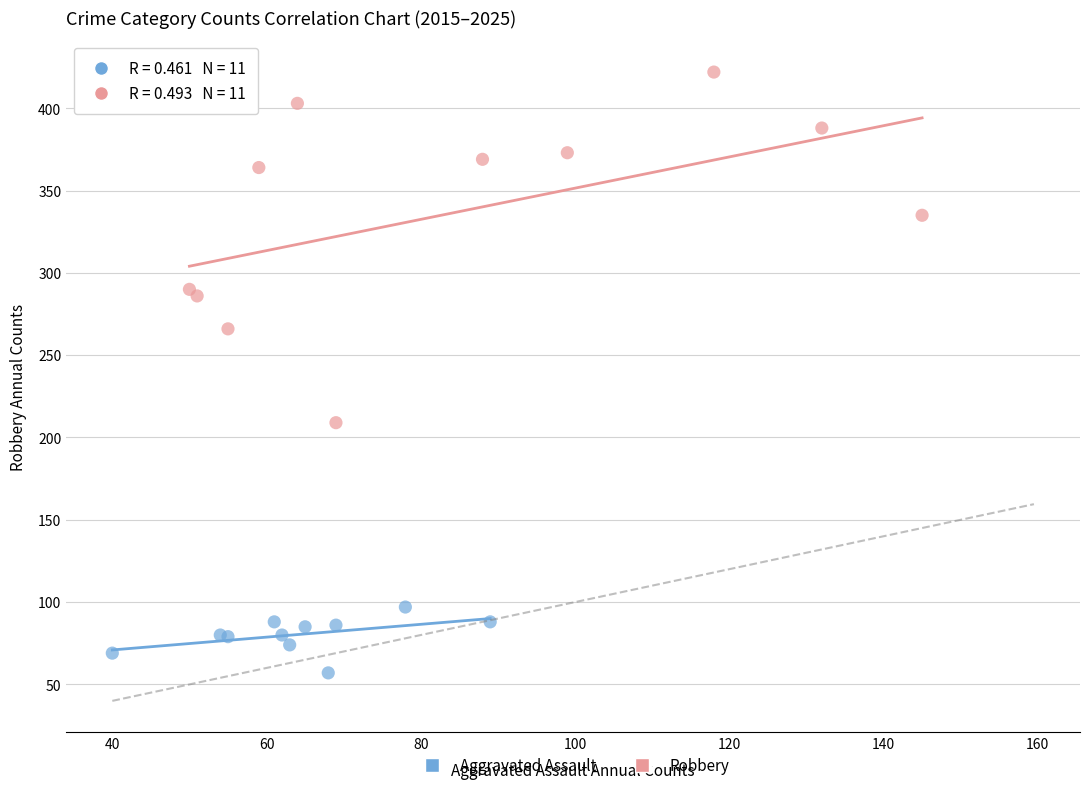

Which series reaches the minimum Y coordinate?

Aggravated Assault